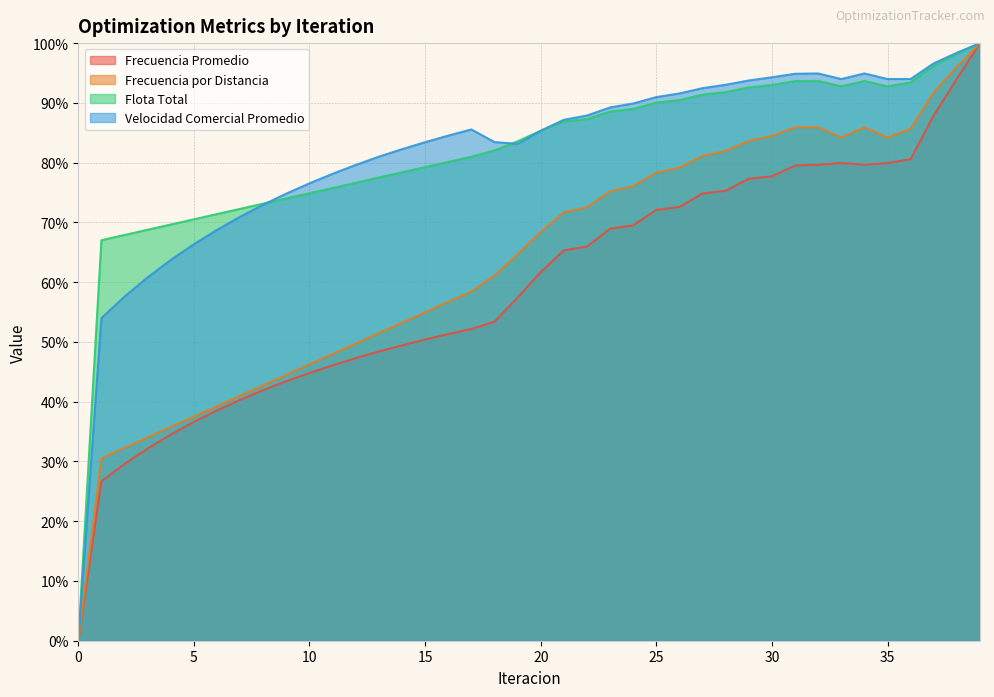

What is the sum of the Frecuencia Promedio values at 6 and 2?

68.1